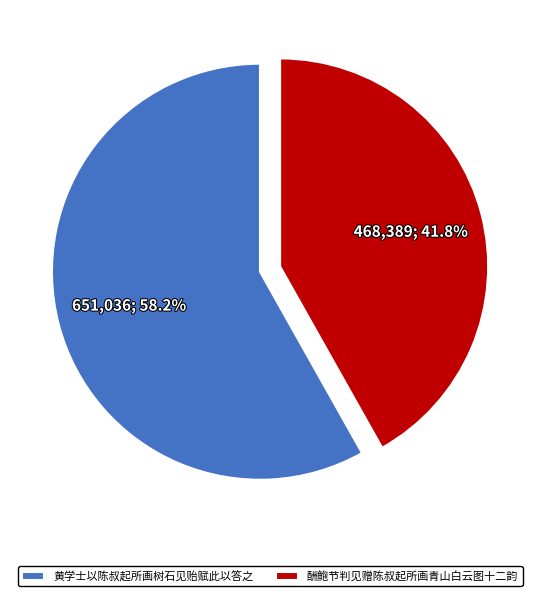

How many segments does this pie chart have?

2